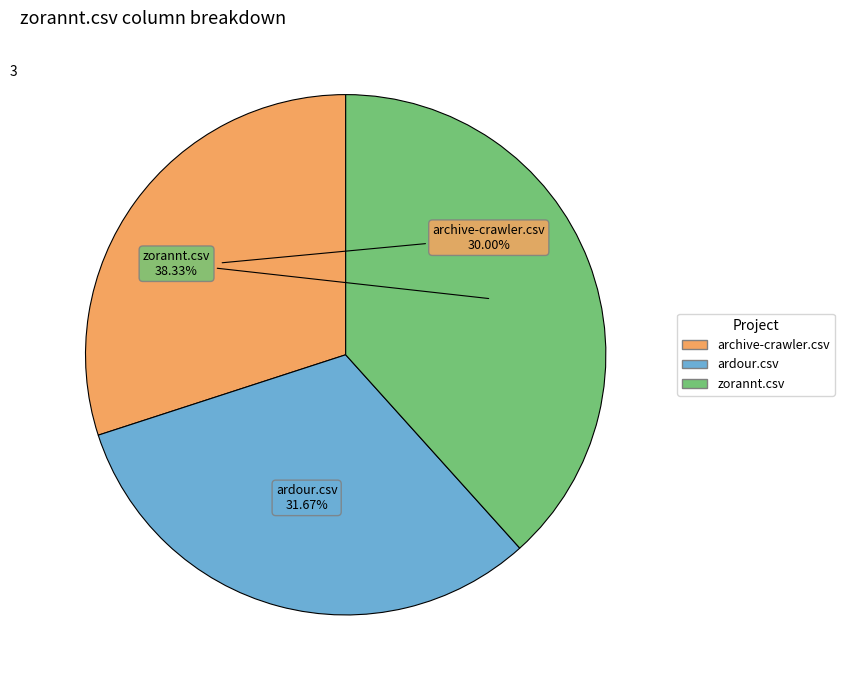

To the nearest percent, what portion does archive-crawler.csv represent?

30%